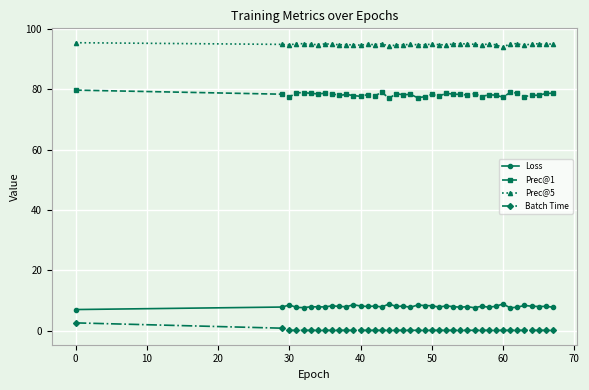

How many series are shown in this chart?

4